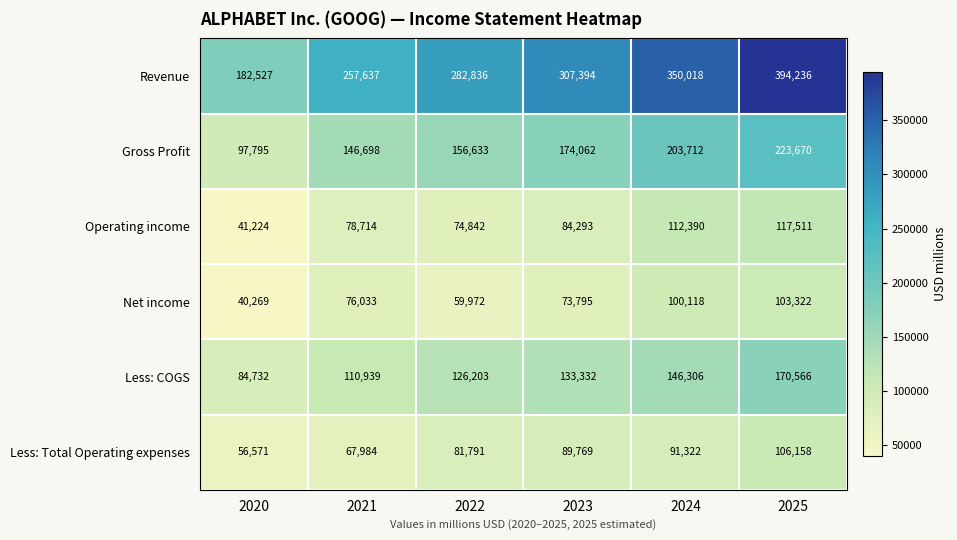

Between 2023 and 2024, which series saw the biggest shift?

Revenue